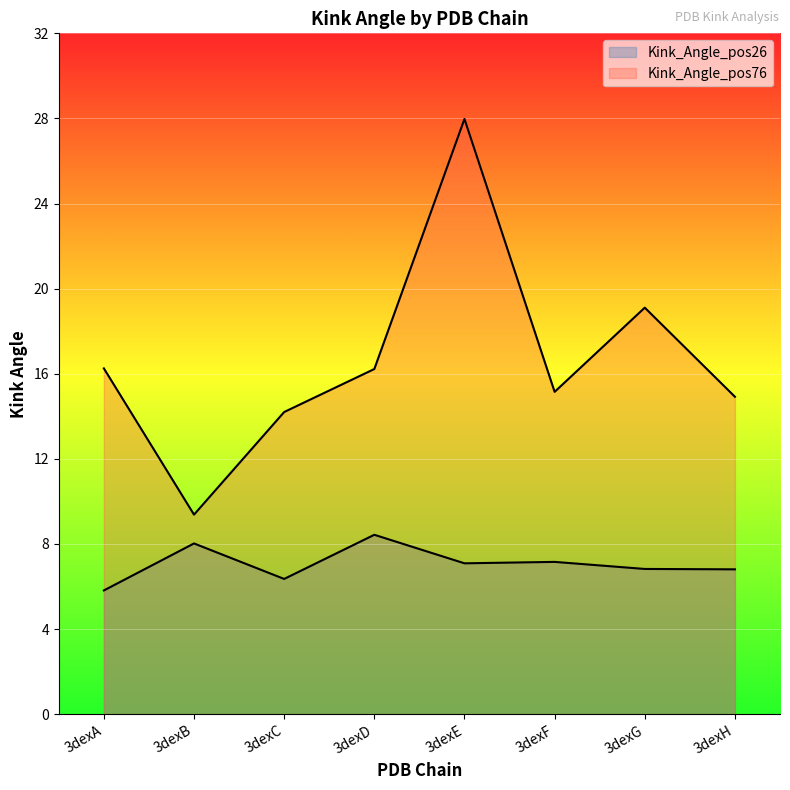

How many lines are shown in the chart?

2